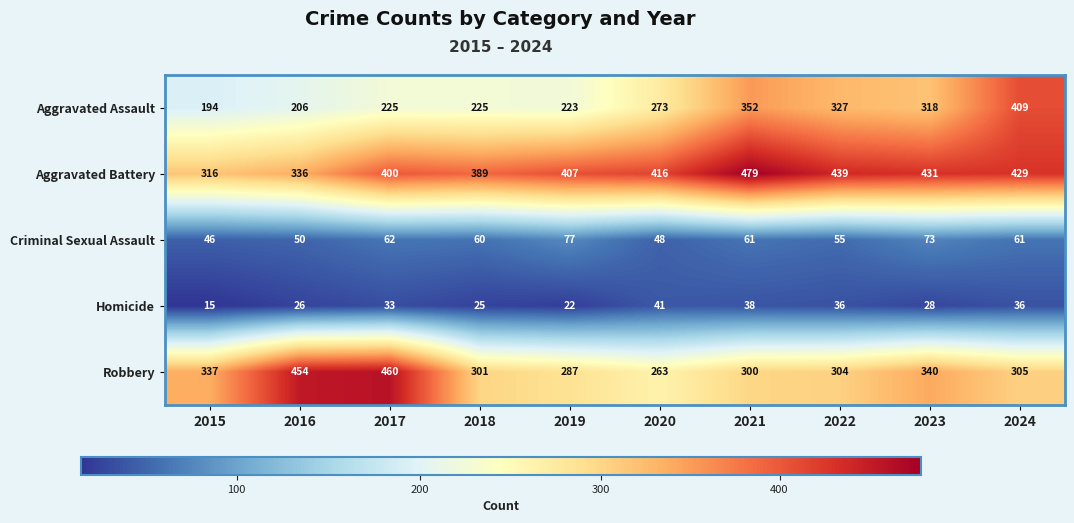

What is the sum of all Aggravated Battery values?

4042